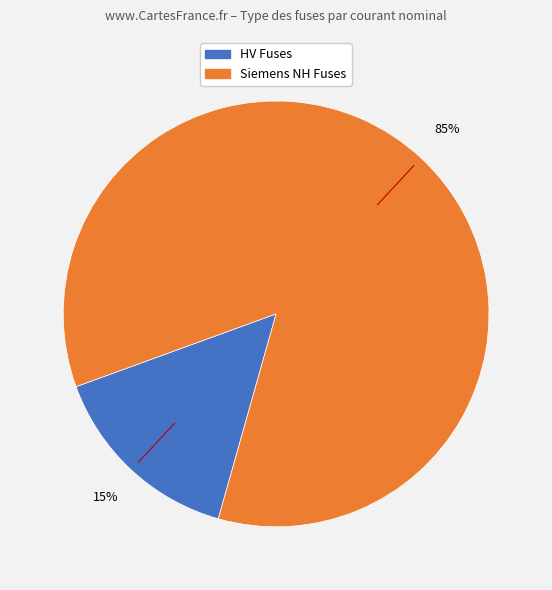

How many segments does this pie chart have?

2